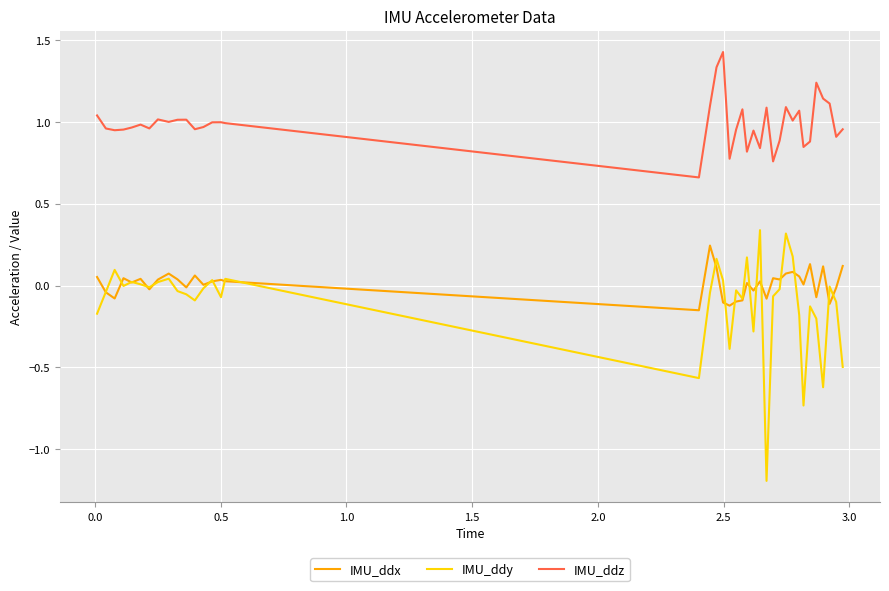

True or false: IMU_ddy and IMU_ddz intersect in this chart.

False